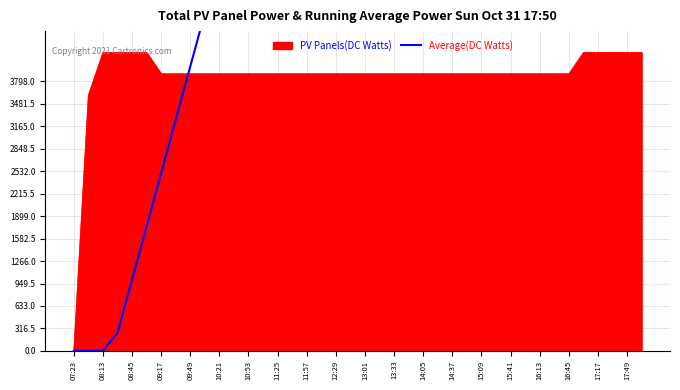

How many data points does each series have?

40